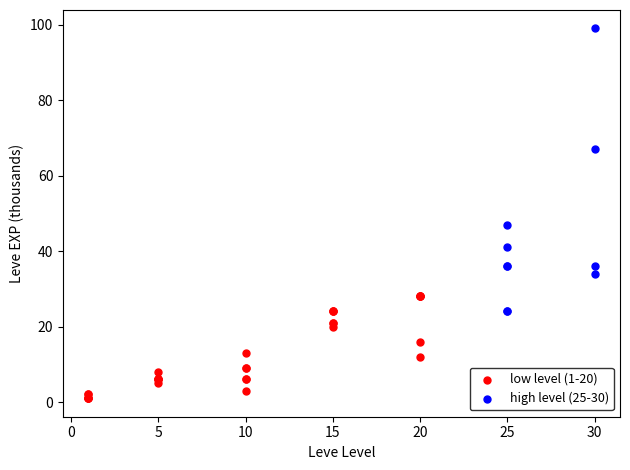

Which series has the largest Y range (max minus min)?

high level (25-30)